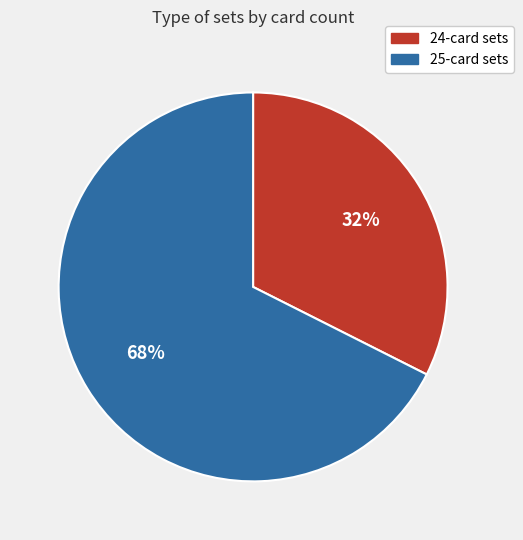

Which slice is the largest?

25-card sets